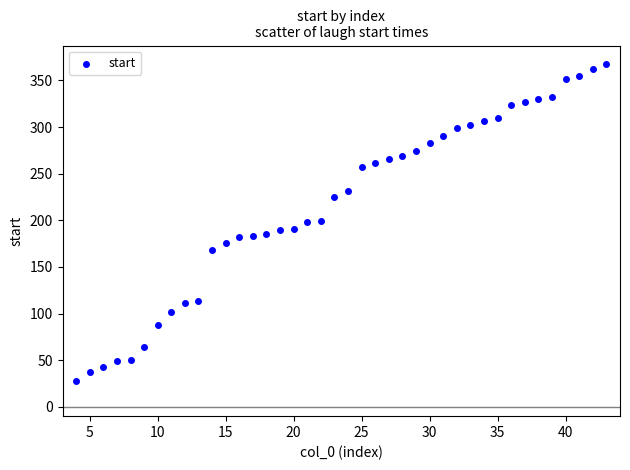

What is the range of X values (max minus min)?

39.0